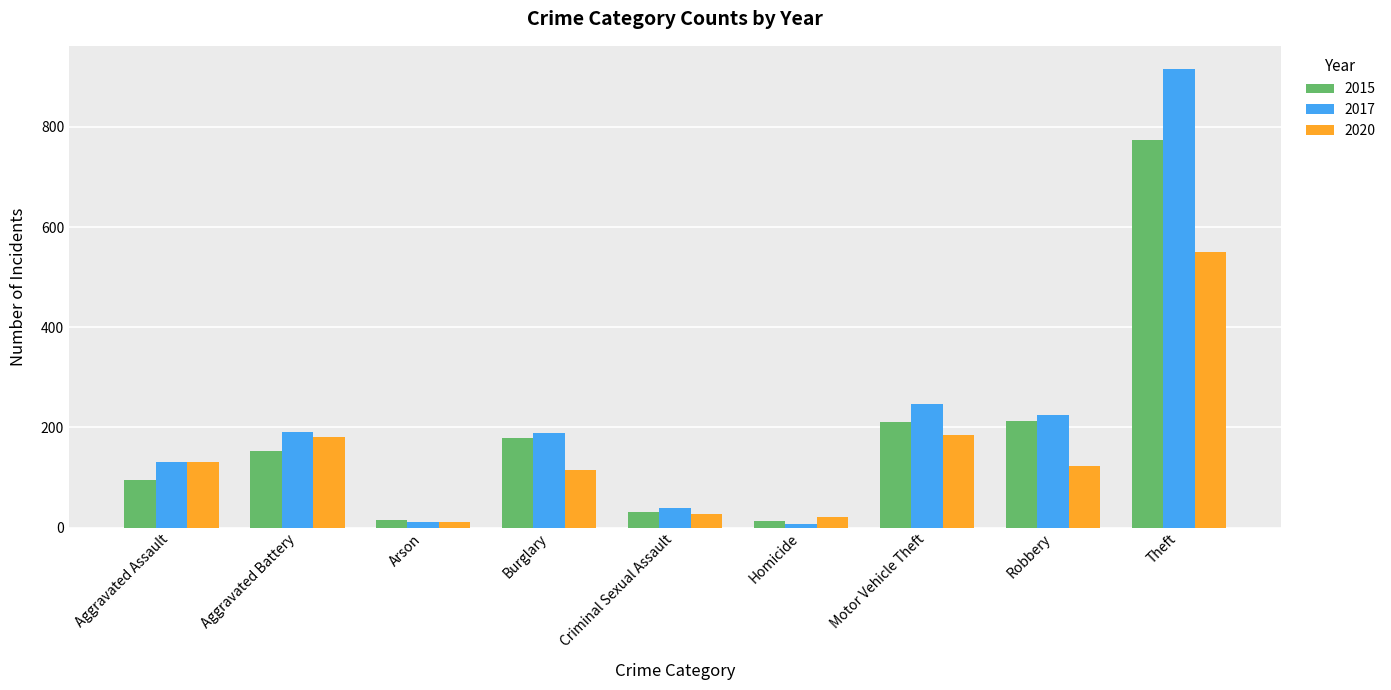

What is the sum of all 2017 values?

1957